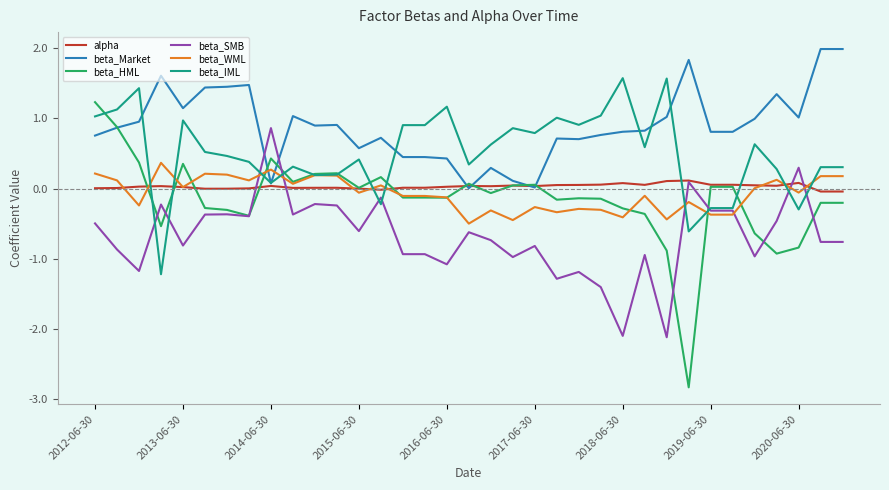

What is the average value of the beta_HML series?

-0.2